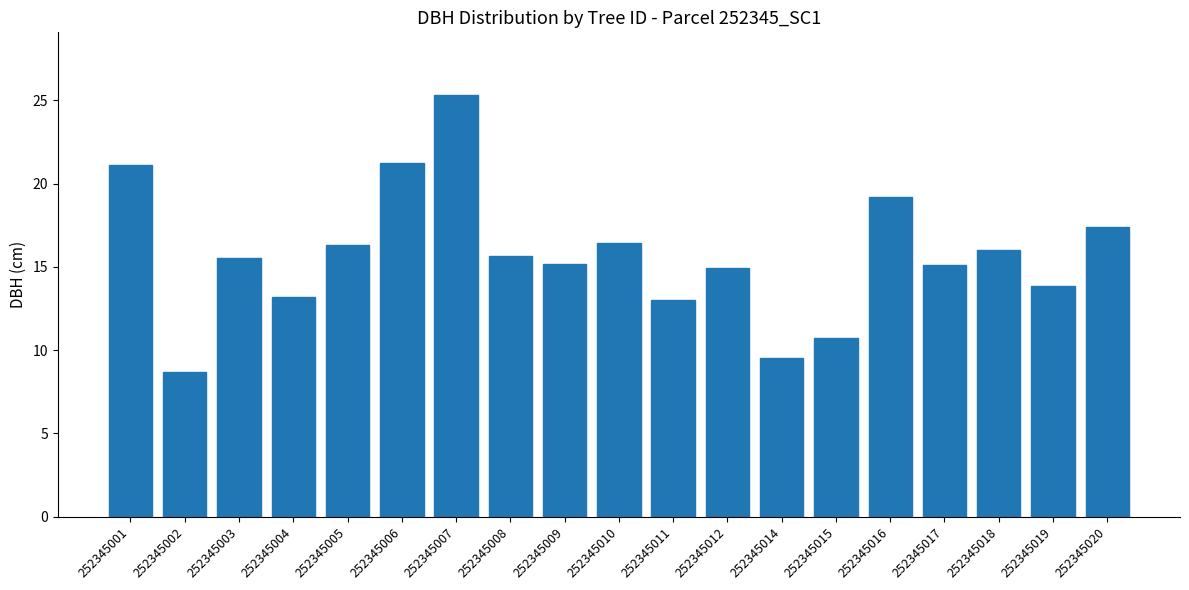

At which category does the chart reach its minimum across all series?

252345002